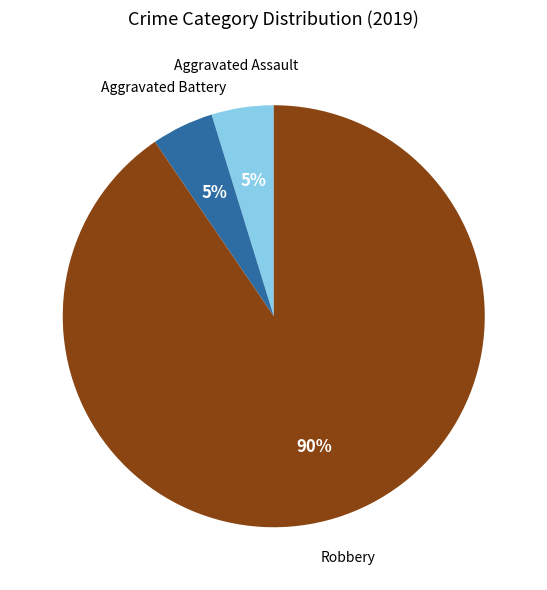

To the nearest percent, what is the average slice percentage?

33%